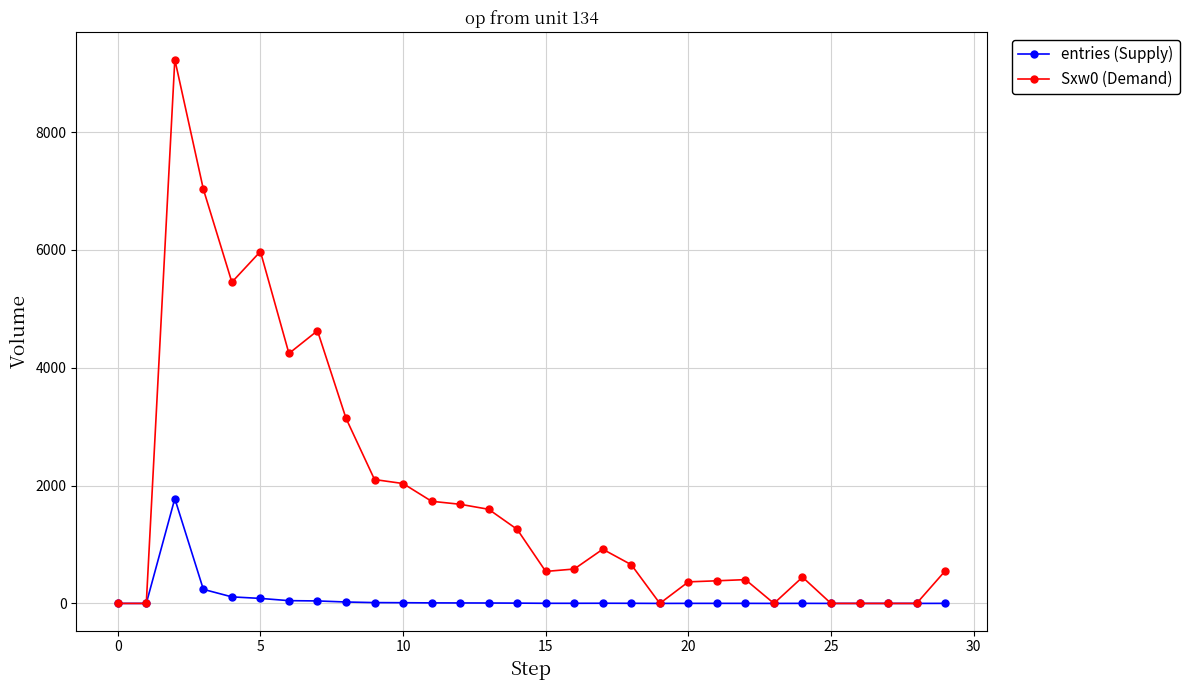

Which series has the widest spread of values?

Sxw0 (Demand)